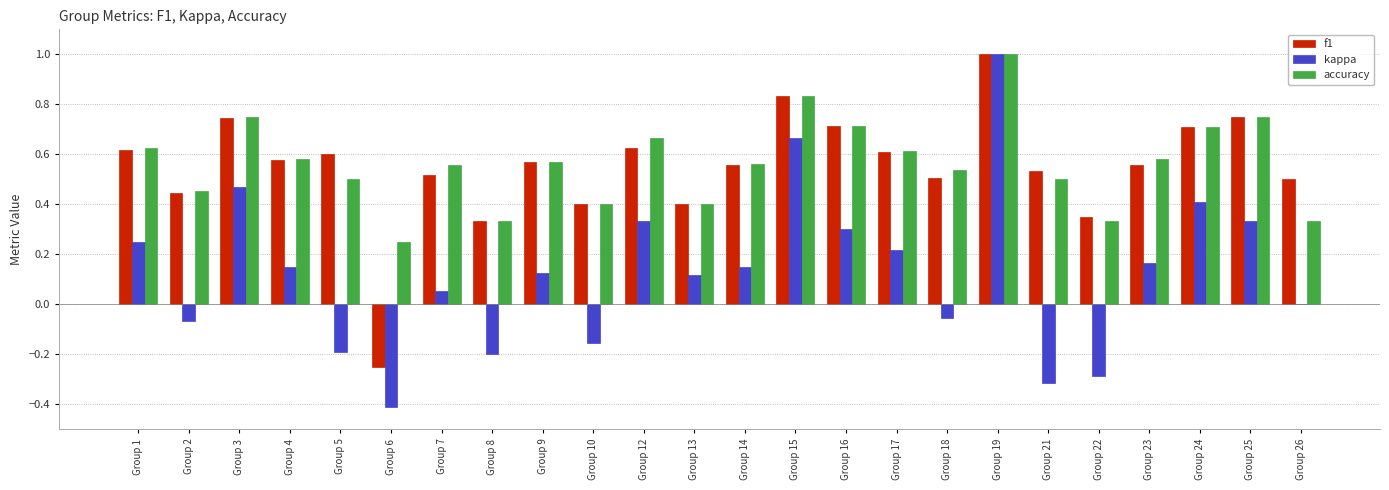

Is it true that accuracy equals 0.3 at Group 23?

False